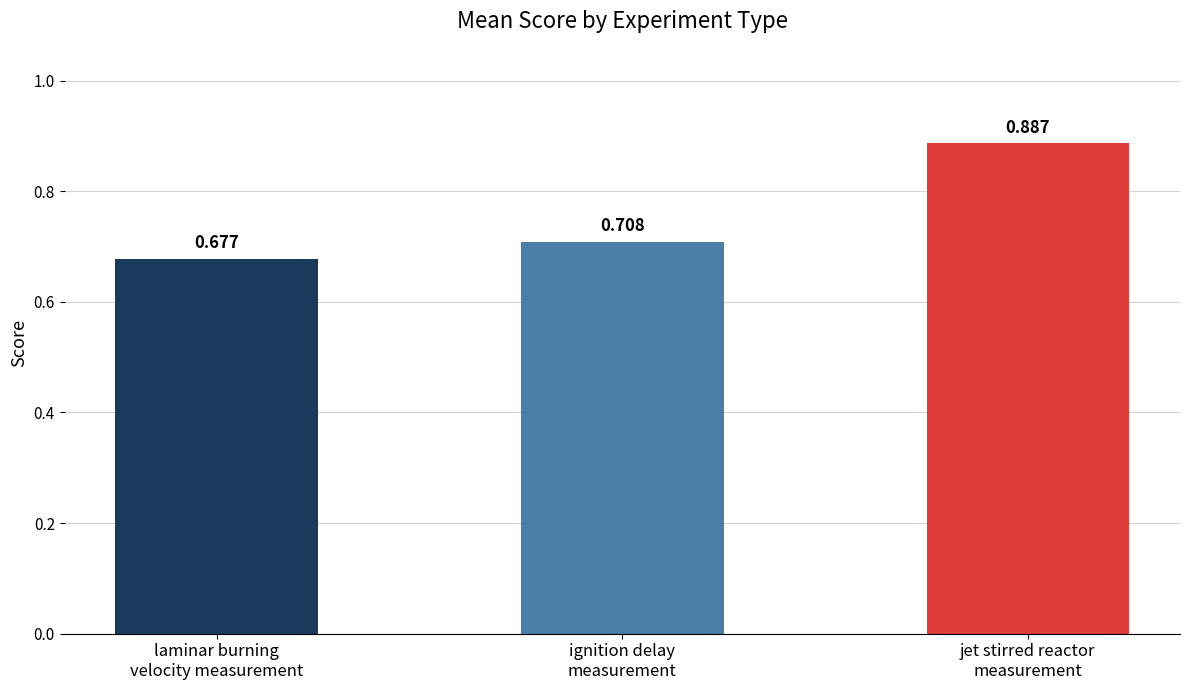

Rank the categories by value from lowest to highest.

laminar burning
velocity measurement, ignition delay
measurement, jet stirred reactor
measurement